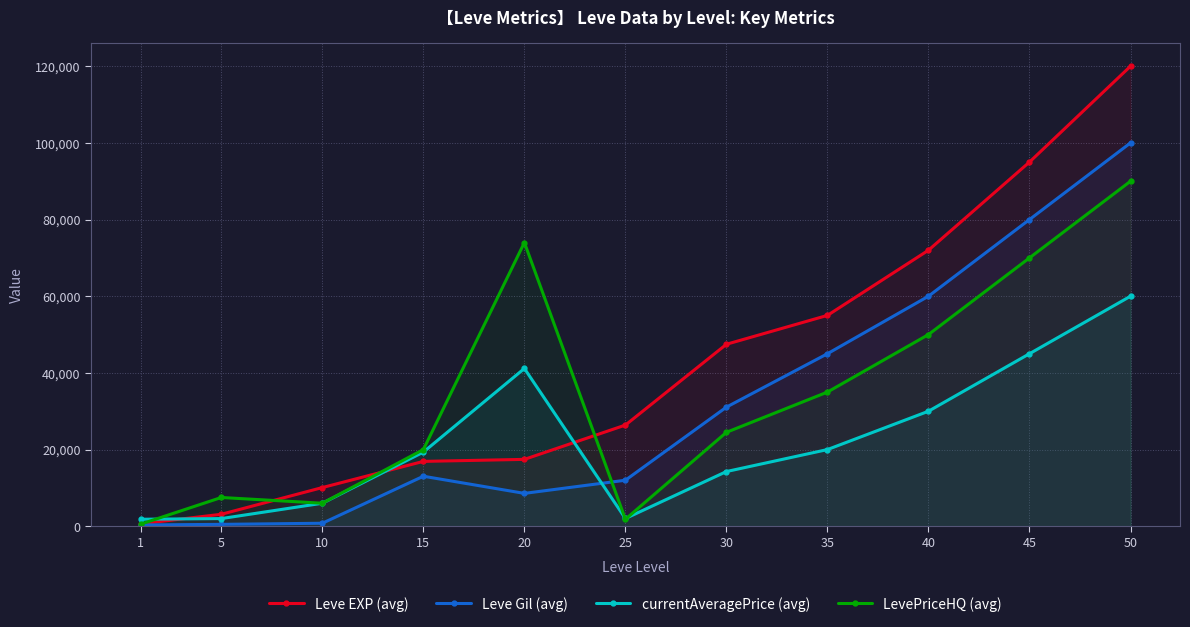

The Leve Gil (avg) series shows 848 at 5. True or false?

False